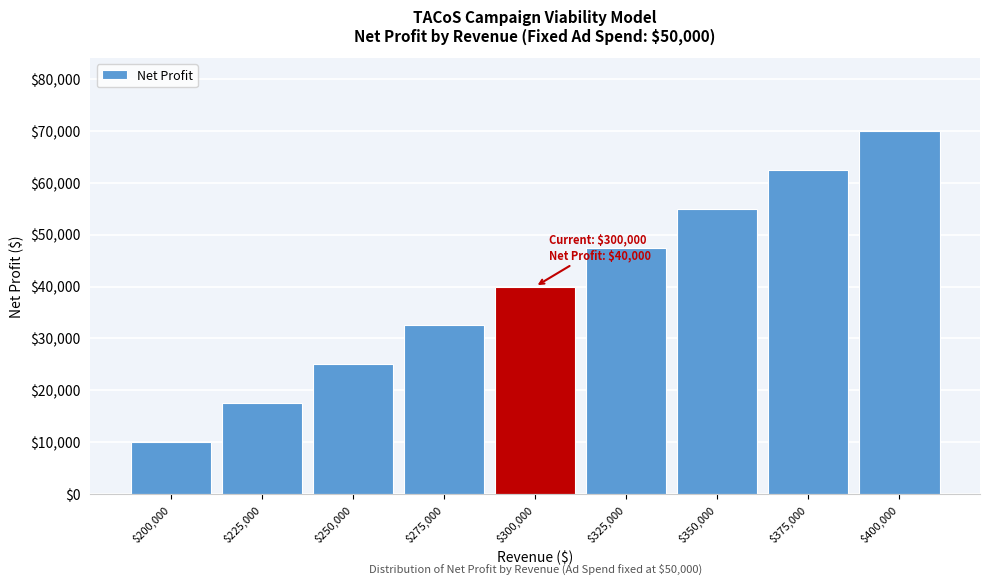

Reading left to right, what are all the values shown in this chart?

10000	17500	25000	32500	40000	47500	55000	62500	70000